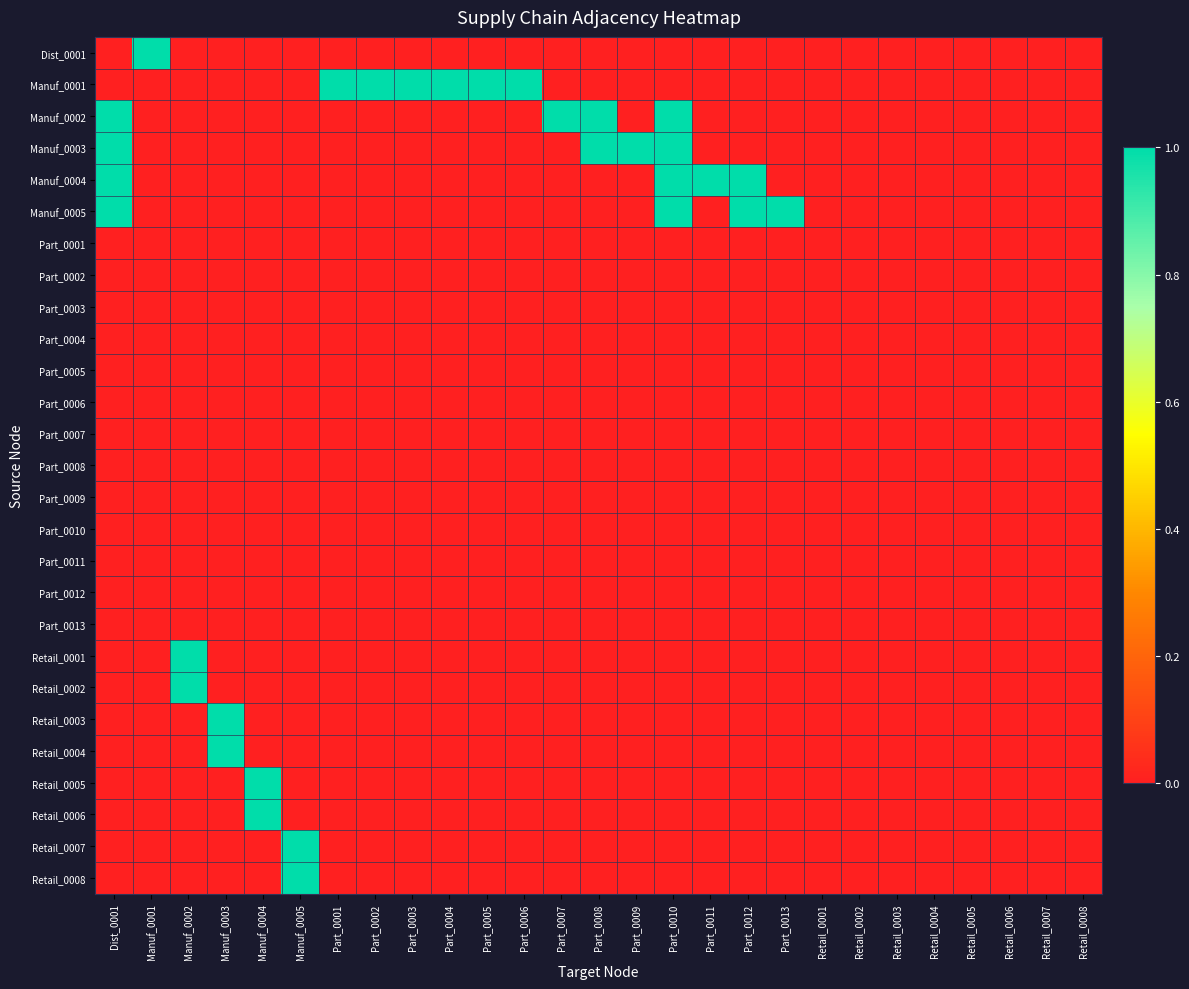

Between Manuf_0004 and Retail_0002, which is larger?

Manuf_0004